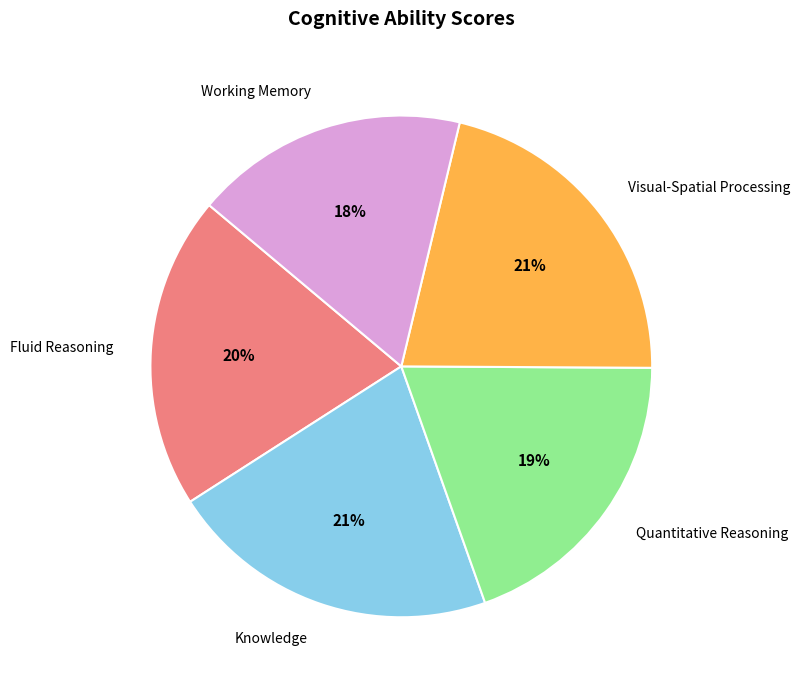

Is there any slice that represents more than half of the pie?

No